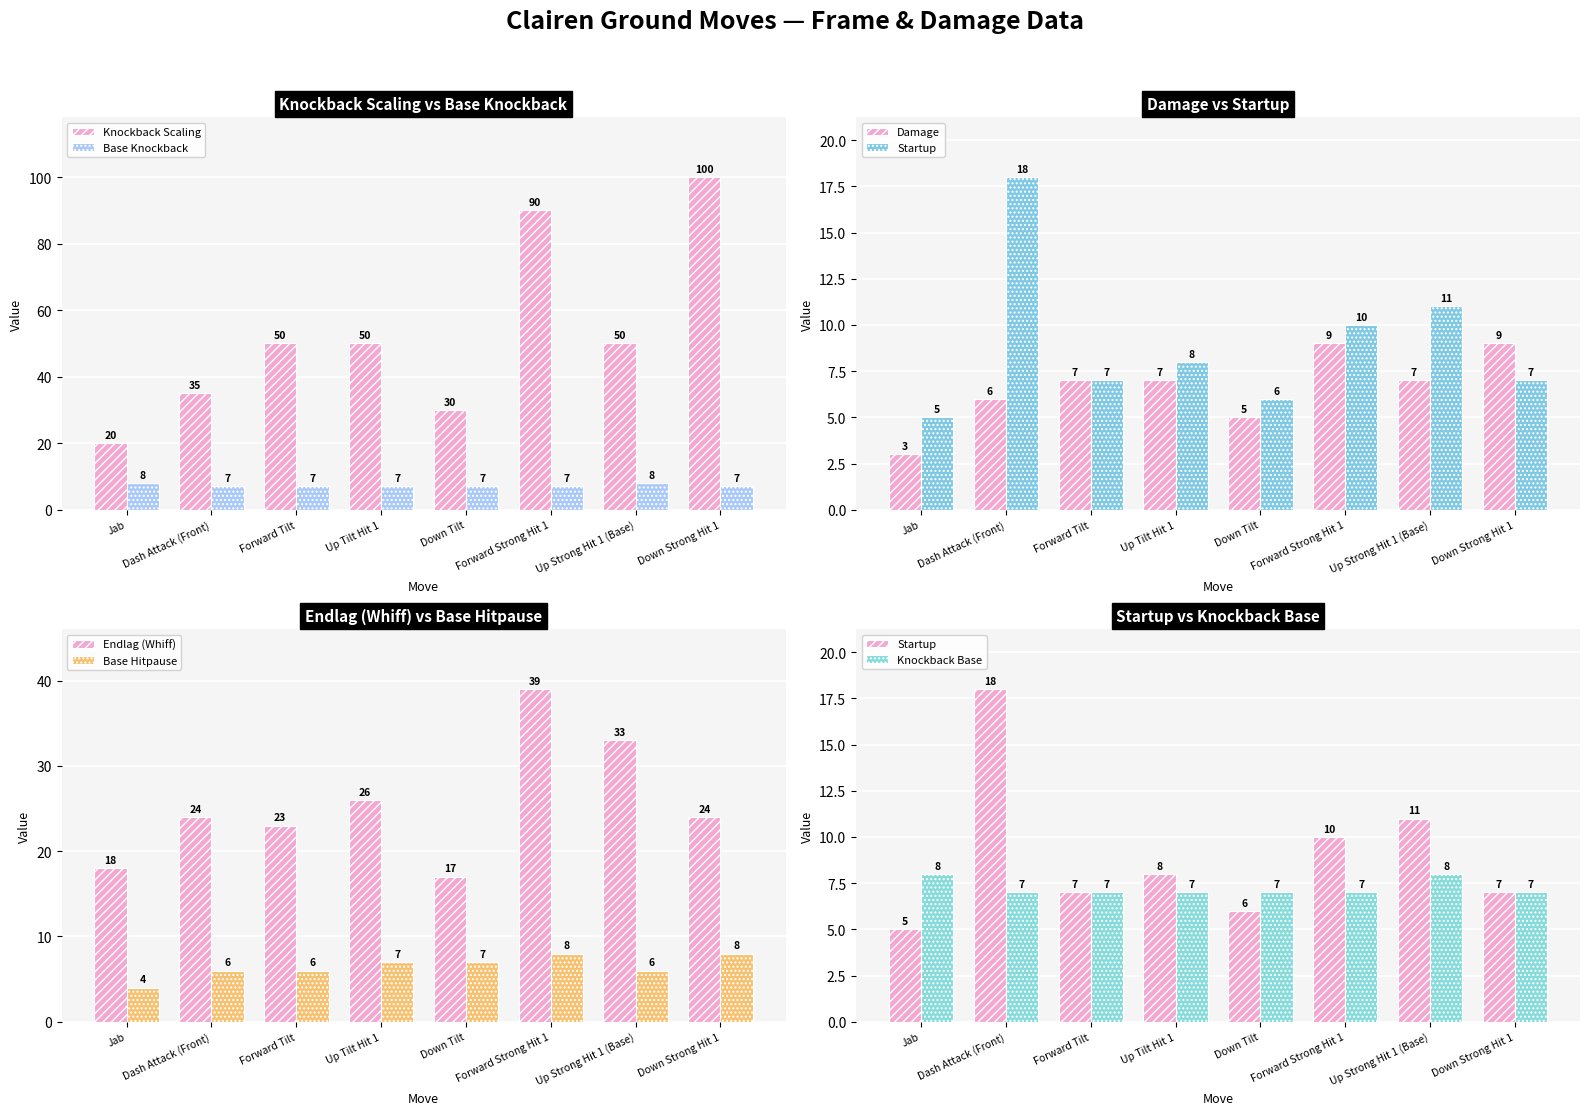

The Startup series shows 14 at Forward Strong Hit 1. True or false?

False